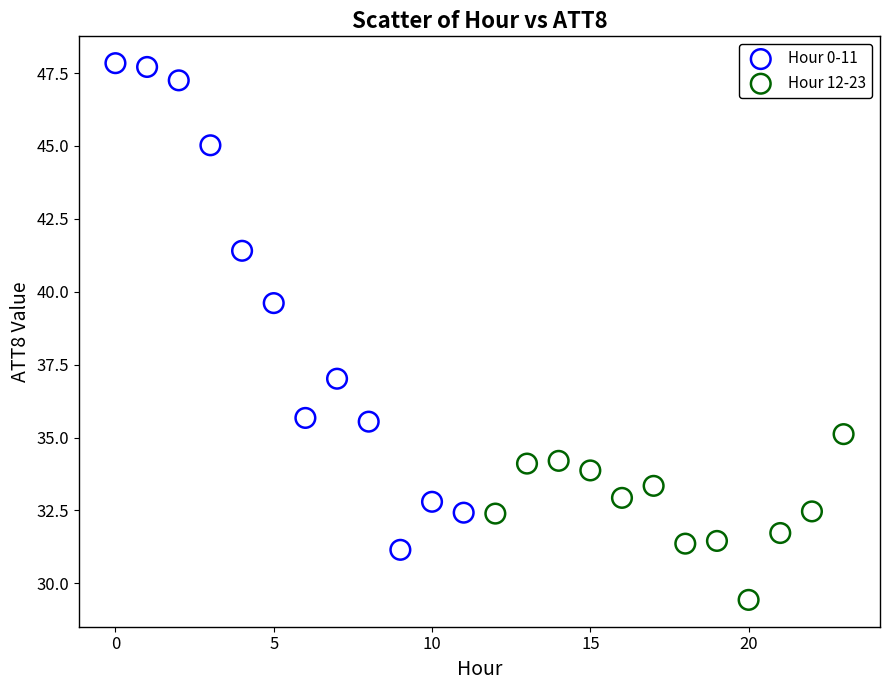

What are all the series names shown in the legend?

Hour 0-11, Hour 12-23